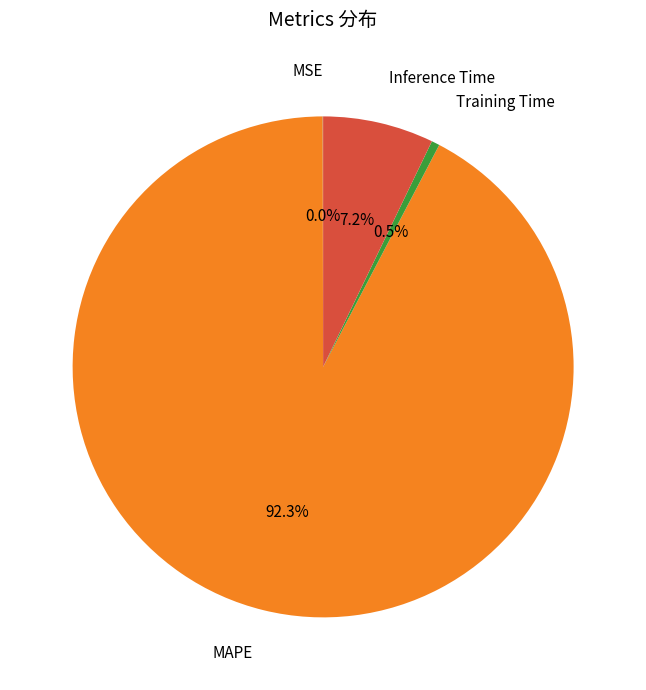

Which slice represents more than half of the pie?

MAPE